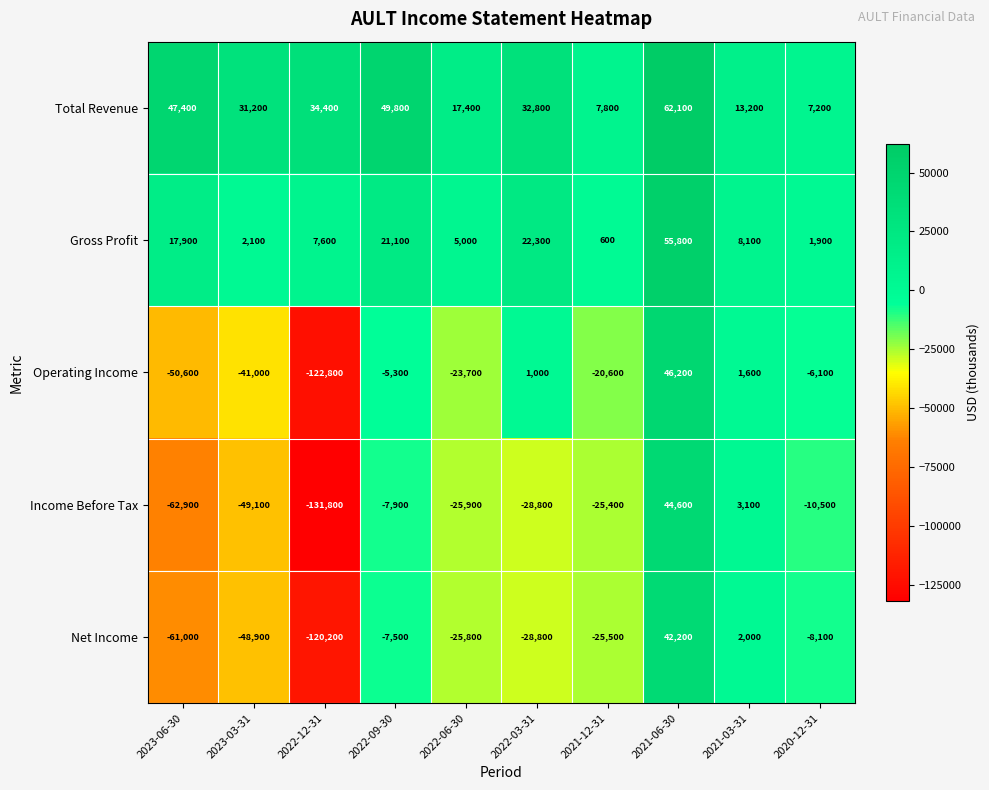

What is the difference between the Total Revenue values at 2023-03-31 and 2020-12-31?

24000